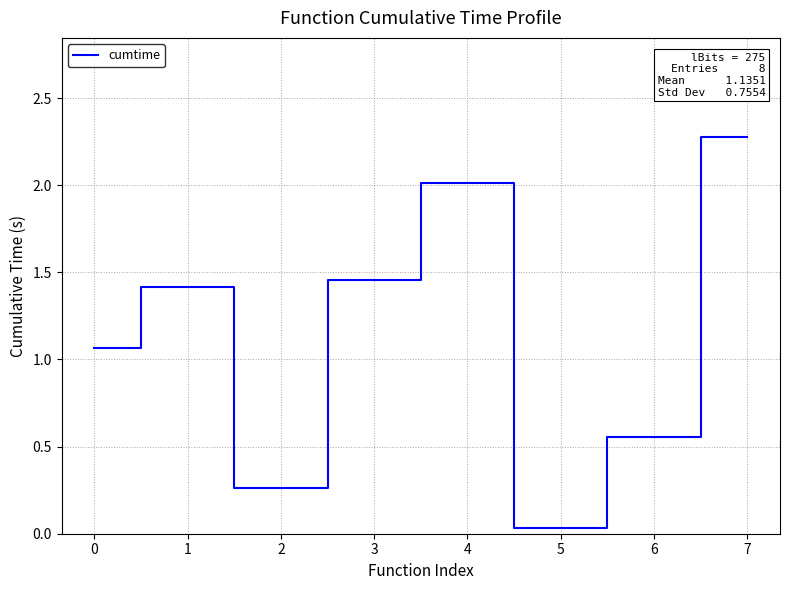

What is the change in value from 0 to 4?

+0.9